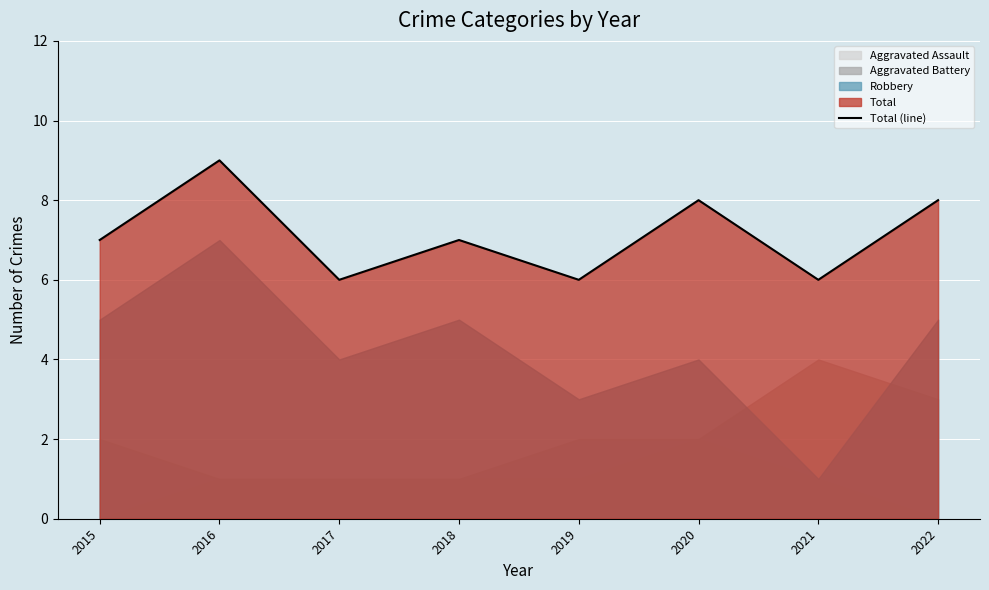

What is the ratio of the value at 2018 to the value at 2016?

0.8